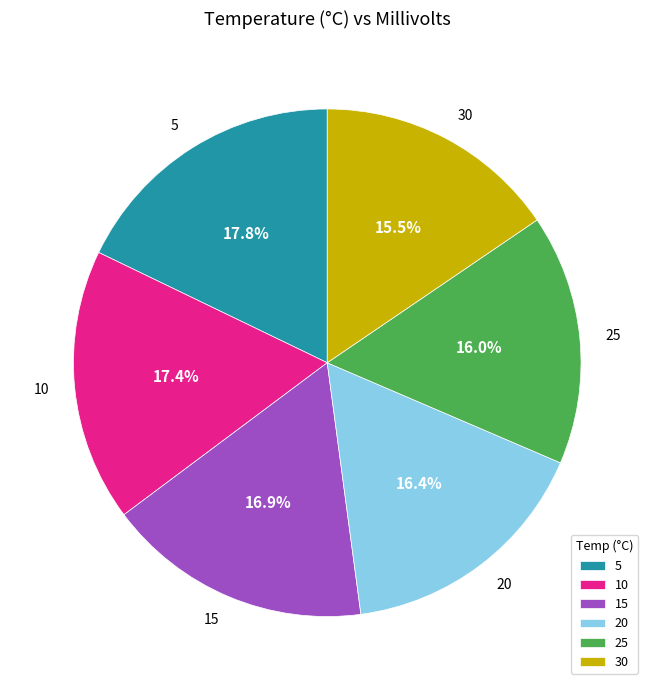

What percentage is the 5 slice, to the nearest percent?

18%